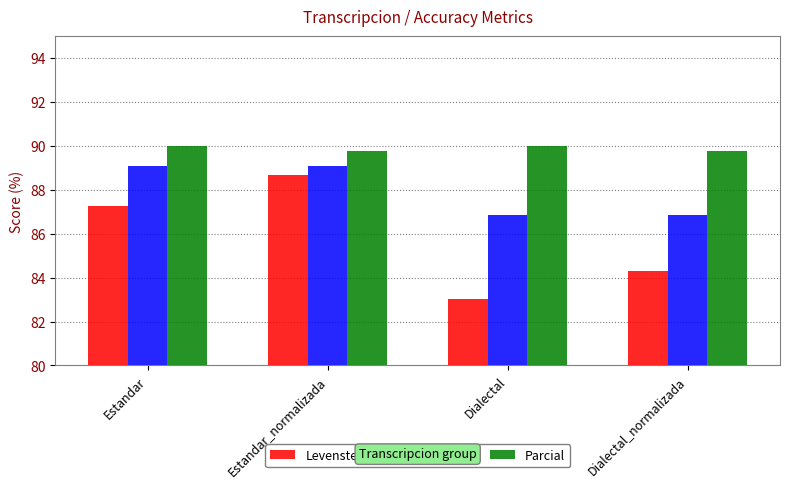

List the series in order of their peak value, lowest first.

Levenstein, Orden, Parcial